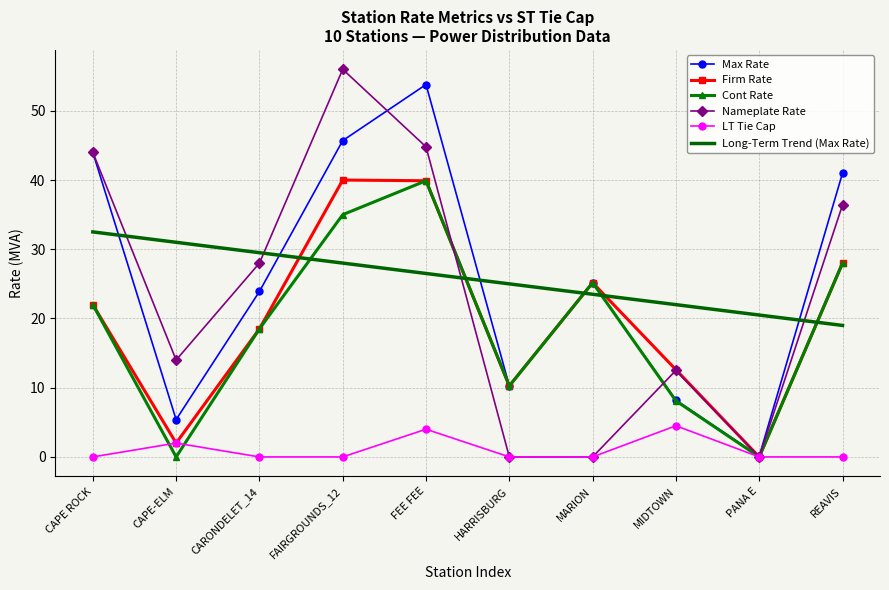

List the labels in order of Max Rate value, smallest first.

PANA E, CAPE-ELM, MIDTOWN, HARRISBURG, CARONDELET_14, MARION, REAVIS, CAPE ROCK, FAIRGROUNDS_12, FEE FEE